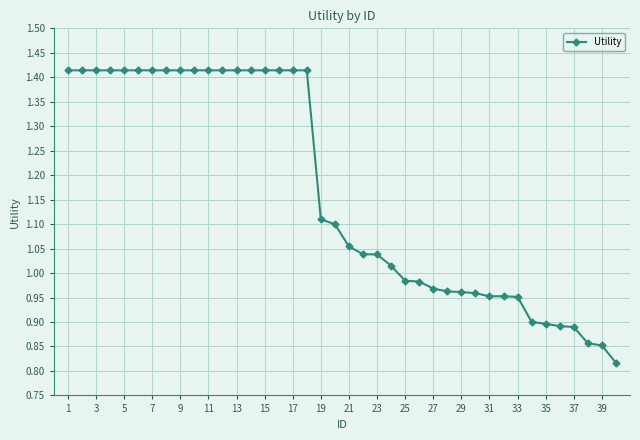

What is the difference between the second highest and minimum values?

0.6